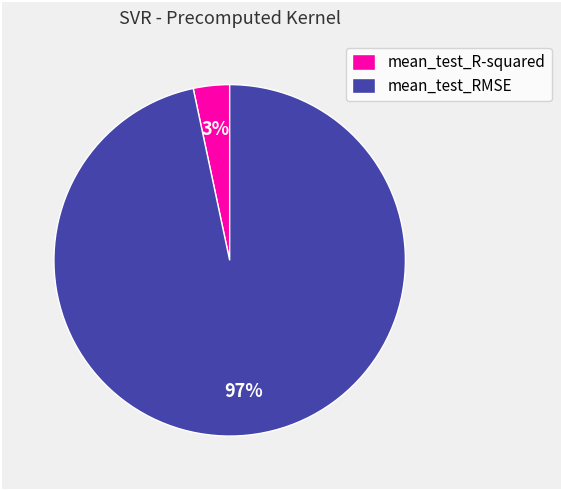

To the nearest percent, what portion does mean_test_R-squared represent?

3%